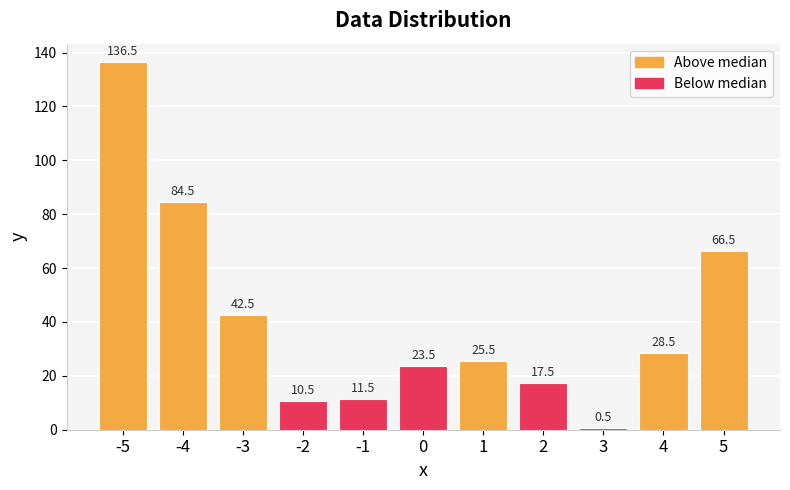

True or false: the data shows 84.5 at -4.

True